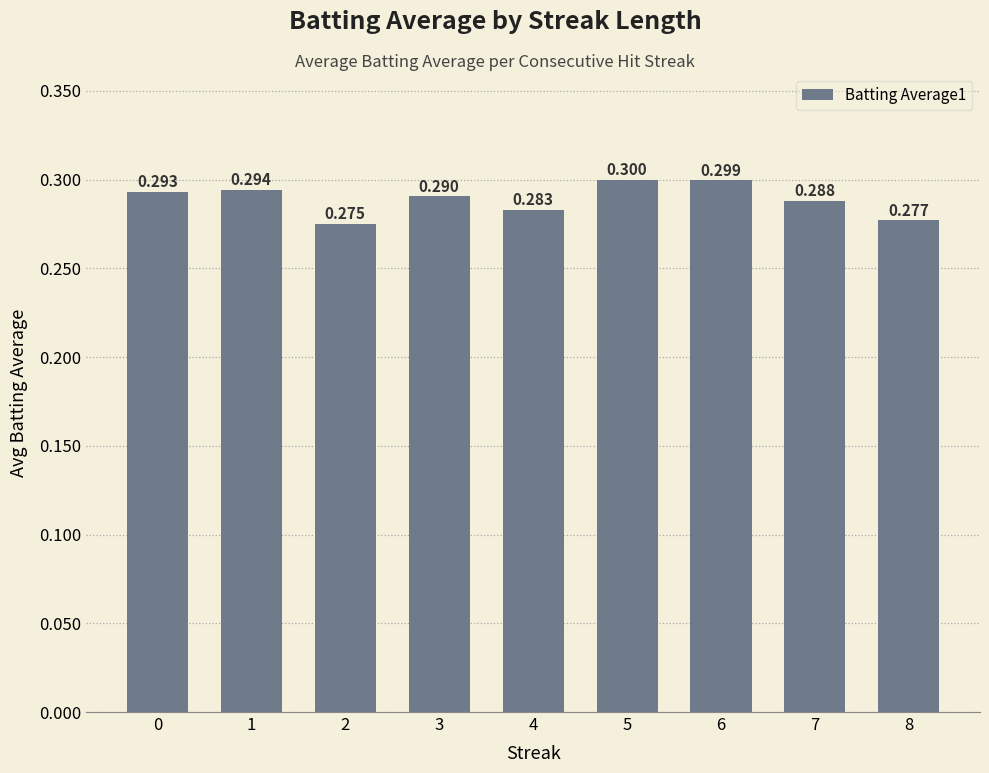

How many series are shown in this chart?

1